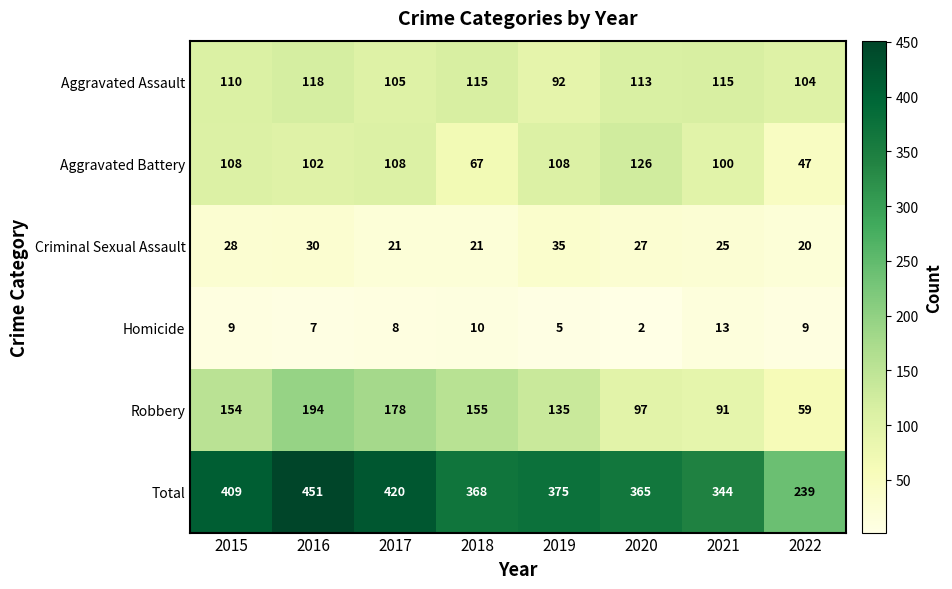

What is the difference between the highest and lowest values at 2020?

363